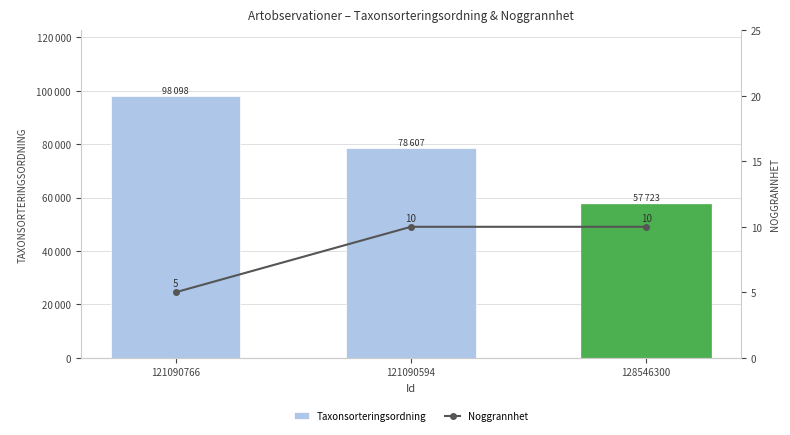

At which label is Taxonsorteringsordning closest to 77910?

121090594